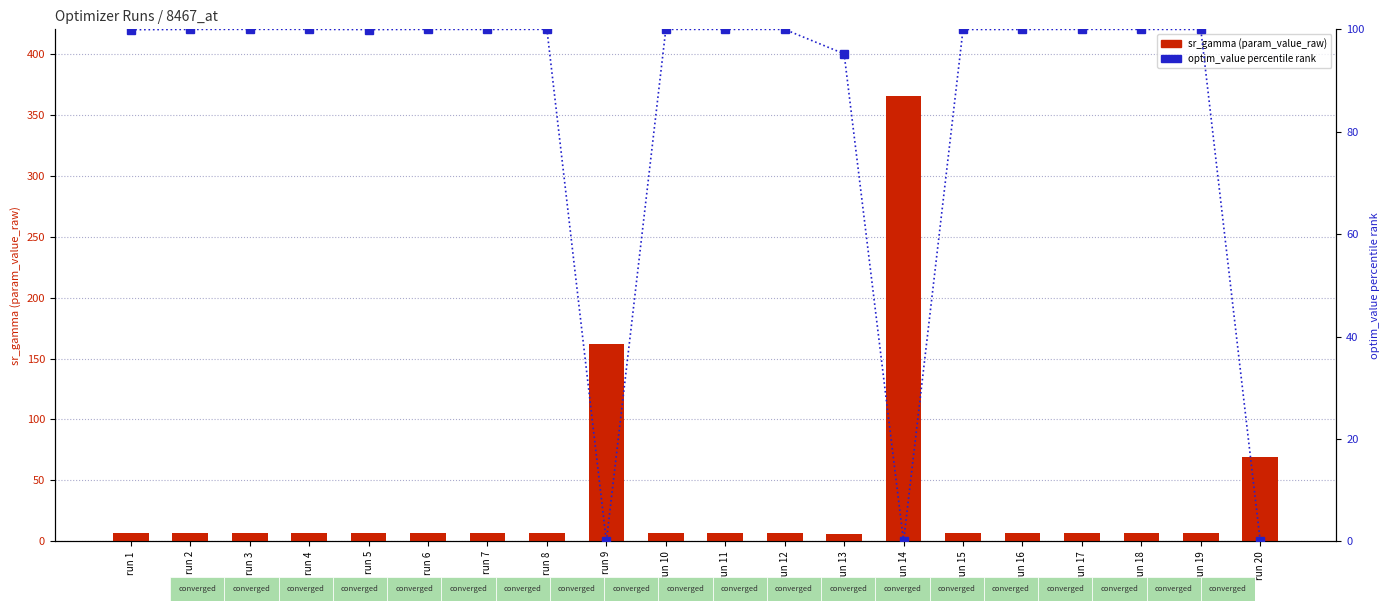

List the series in order of their overall mean, lowest first.

sr_gamma, optim_value (percentile)